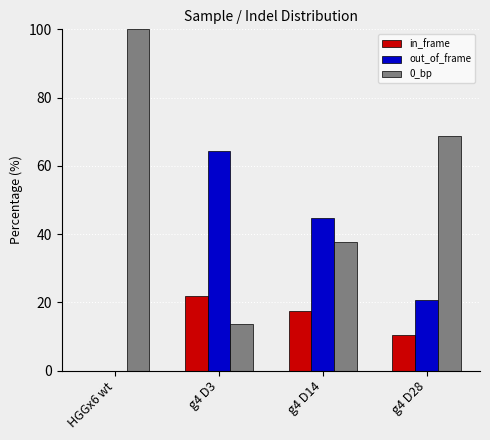

Reading left to right, what are all the values shown in this chart?

in_frame: HGGx6 wt=0.0	g4 D3=21.9	g4 D14=17.5	g4 D28=10.5
out_of_frame: HGGx6 wt=0.0	g4 D3=64.3	g4 D14=44.7	g4 D28=20.6
0_bp: HGGx6 wt=100.0	g4 D3=13.8	g4 D14=37.8	g4 D28=68.9